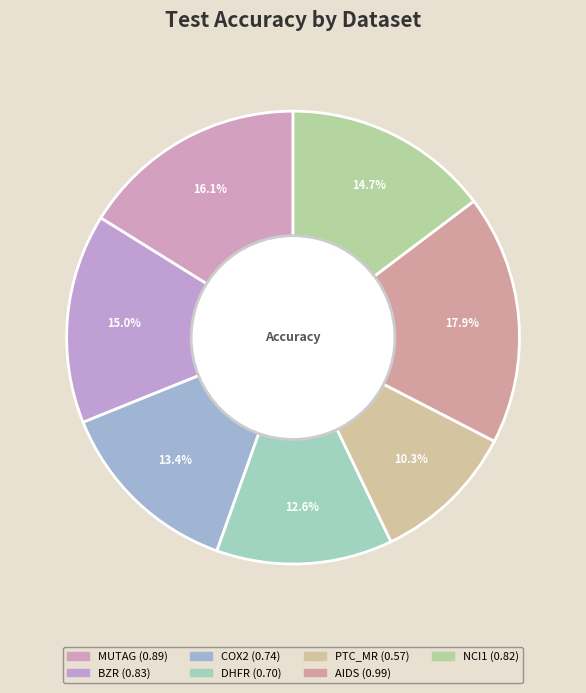

Rank the categories by value from lowest to highest.

PTC_MR, DHFR, COX2, NCI1, BZR, MUTAG, AIDS